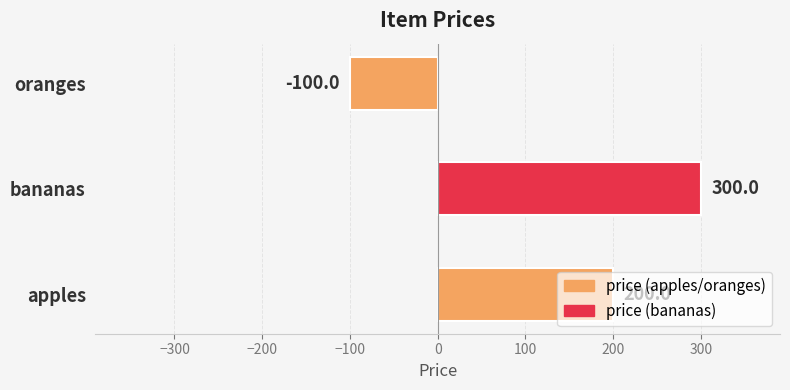

Count the values in the range -100 to 300.

3